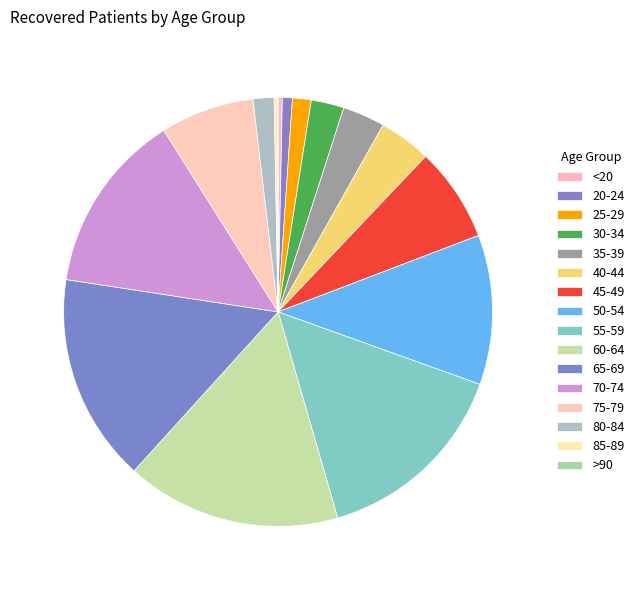

How much of the chart is everything except 80-84?

98.4%